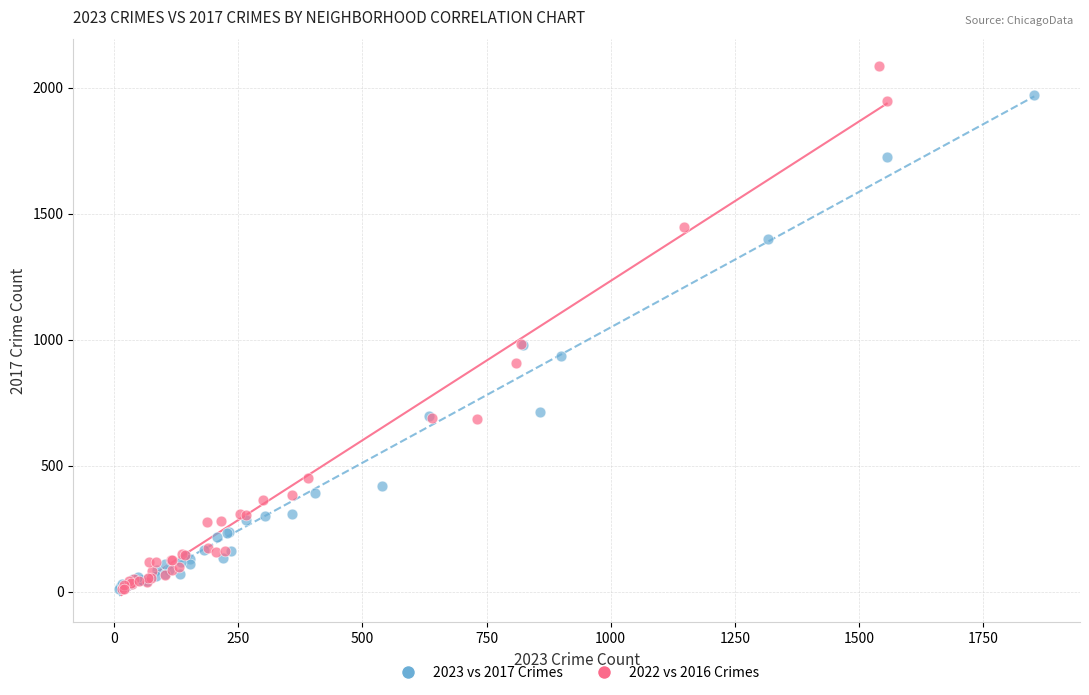

Which series has the largest Y range (max minus min)?

2022 vs 2016 Crimes